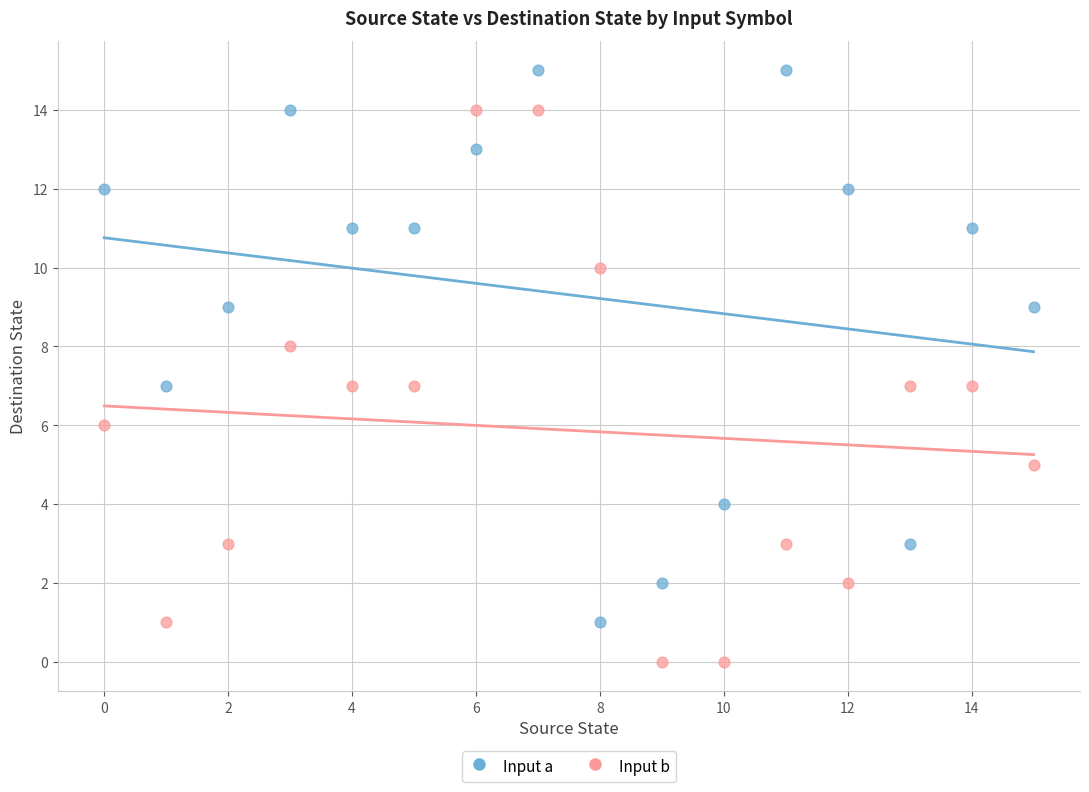

Which series contains the highest Y value?

Input a